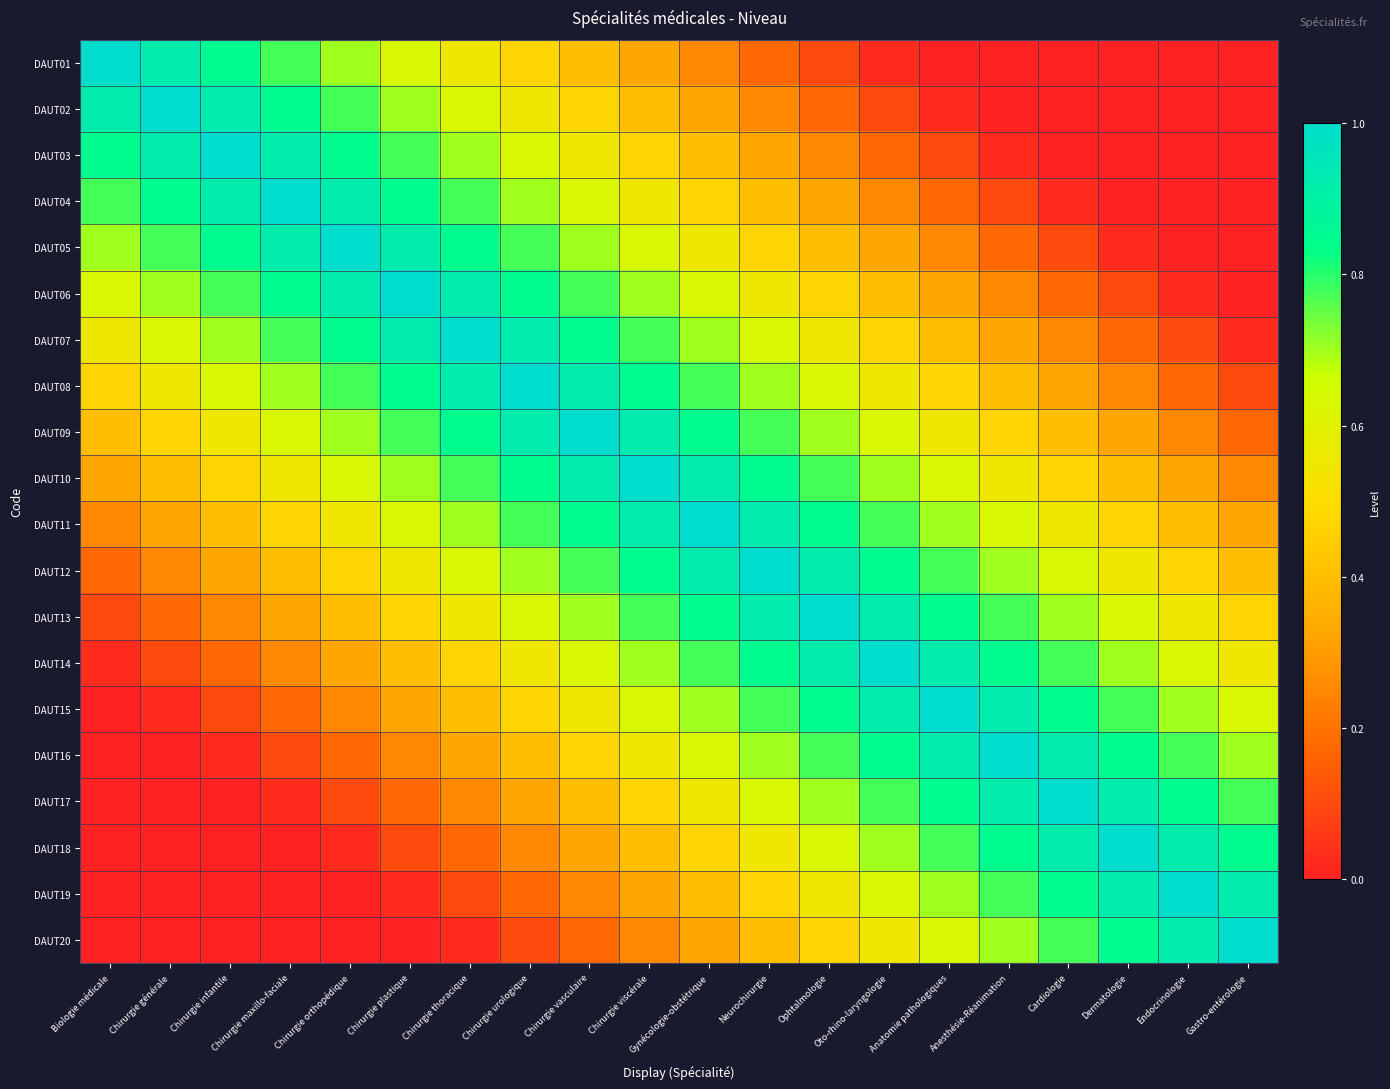

What is the greatest value displayed?

1.0